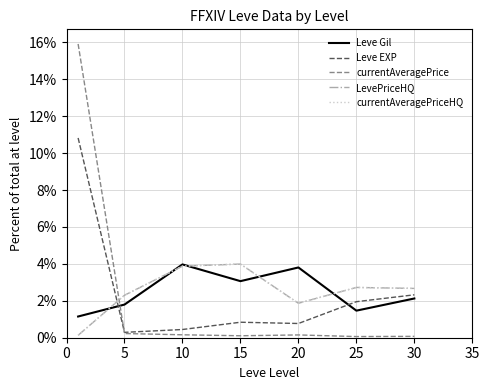

List the series in order of their peak value, highest first.

currentAveragePrice, Leve EXP, LevePriceHQ, currentAveragePriceHQ, Leve Gil